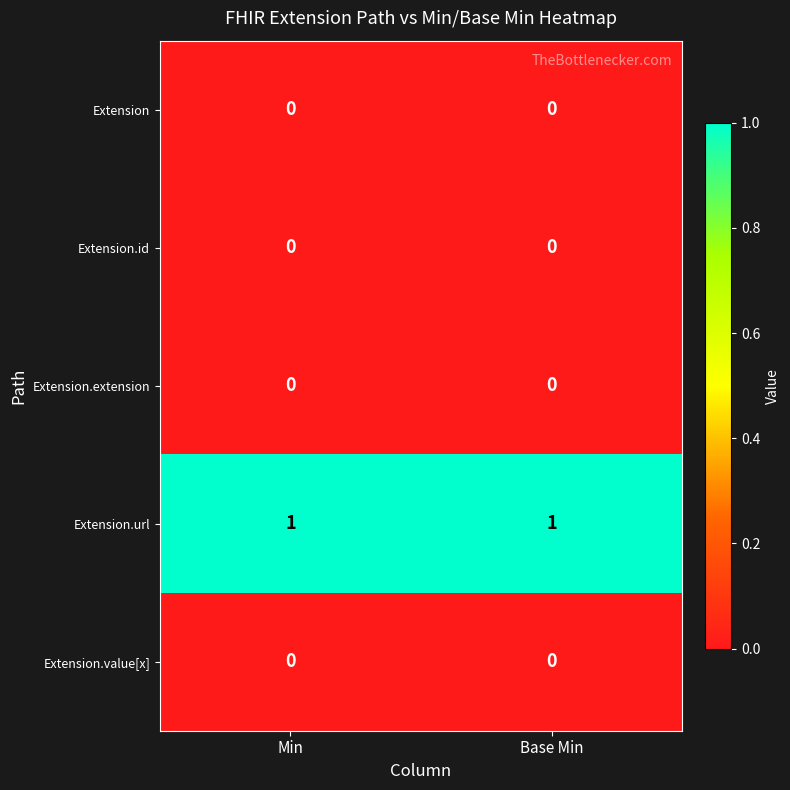

Which series has the largest total across all categories?

Extension.url